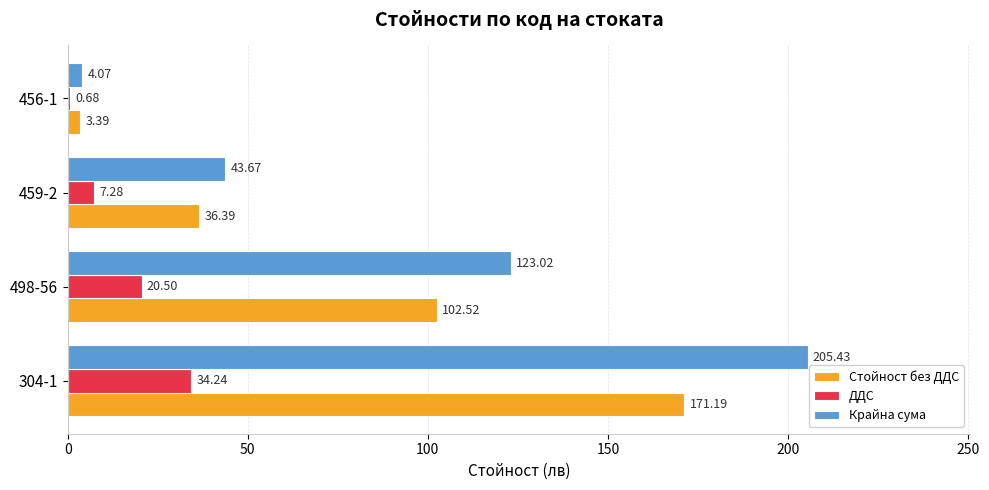

Between 304-1 and 459-2, which series saw the biggest shift?

Крайна сума